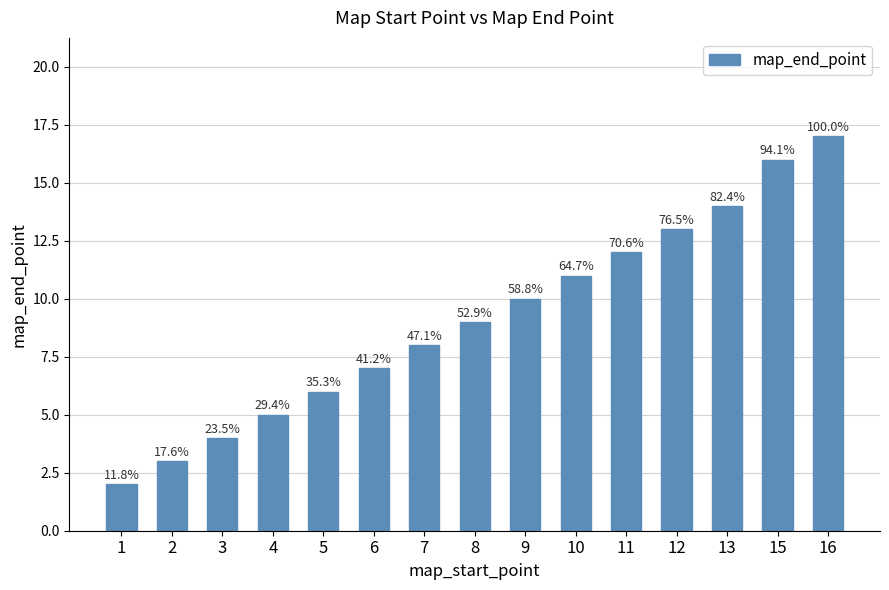

Reading left to right, transcribe all the data shown in this chart.

1=2	2=3	3=4	4=5	5=6	6=7	7=8	8=9	9=10	10=11	11=12	12=13	13=14	15=16	16=17